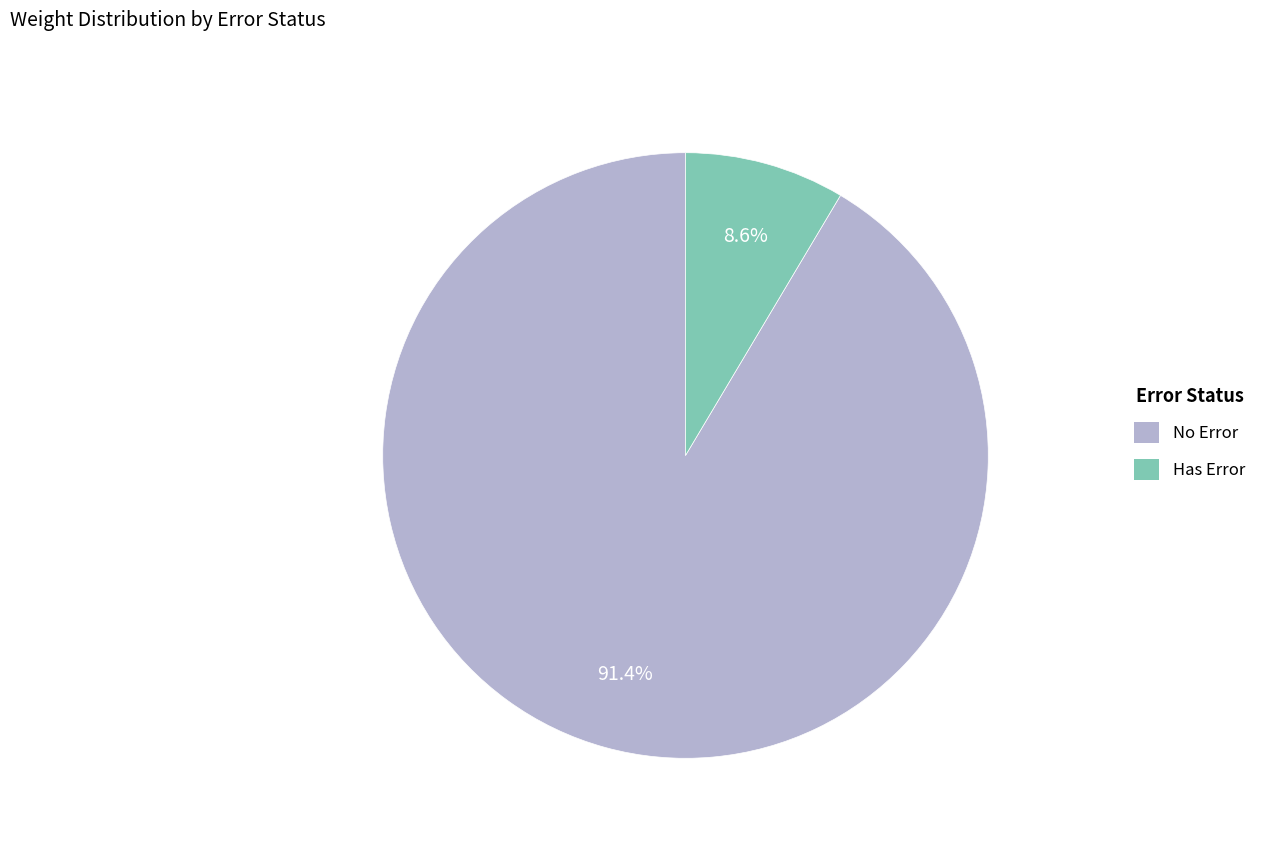

Between No Error and Has Error, which is larger?

No Error